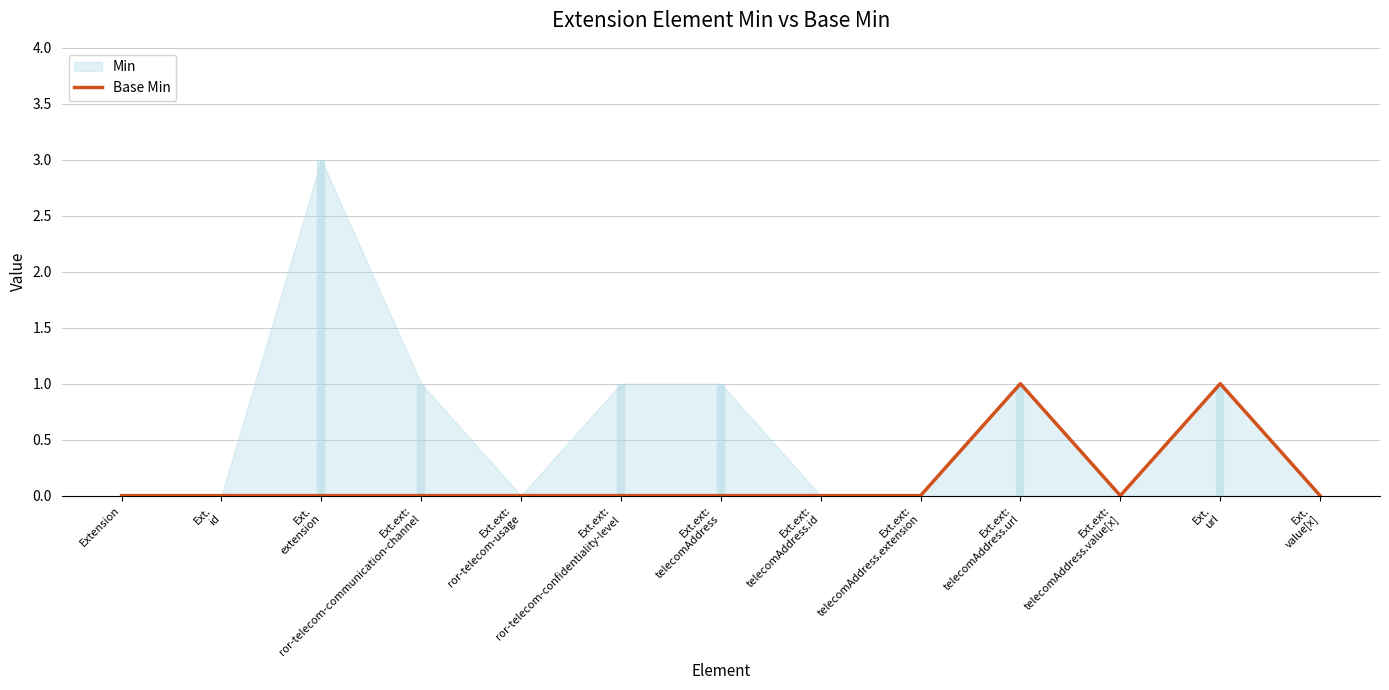

List the labels in order of value, smallest first.

Extension, Ext.
id, Ext.
extension, Ext.ext:
ror-telecom-communication-channel, Ext.ext:
ror-telecom-usage, Ext.ext:
ror-telecom-confidentiality-level, Ext.ext:
telecomAddress, Ext.ext:
telecomAddress.id, Ext.ext:
telecomAddress.extension, Ext.ext:
telecomAddress.value[x], Ext.
value[x], Ext.ext:
telecomAddress.url, Ext.
url